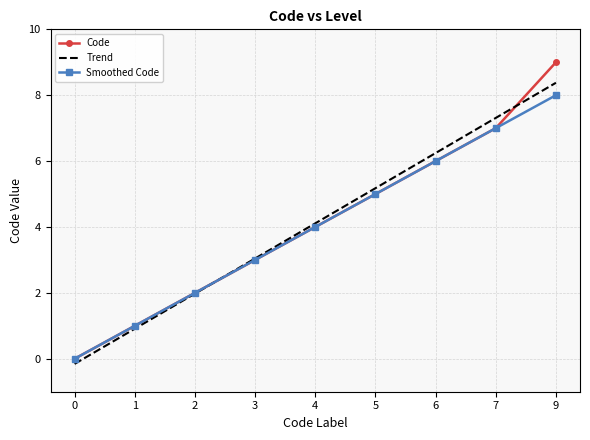

Which series changed the most between 6 and 9?

Code